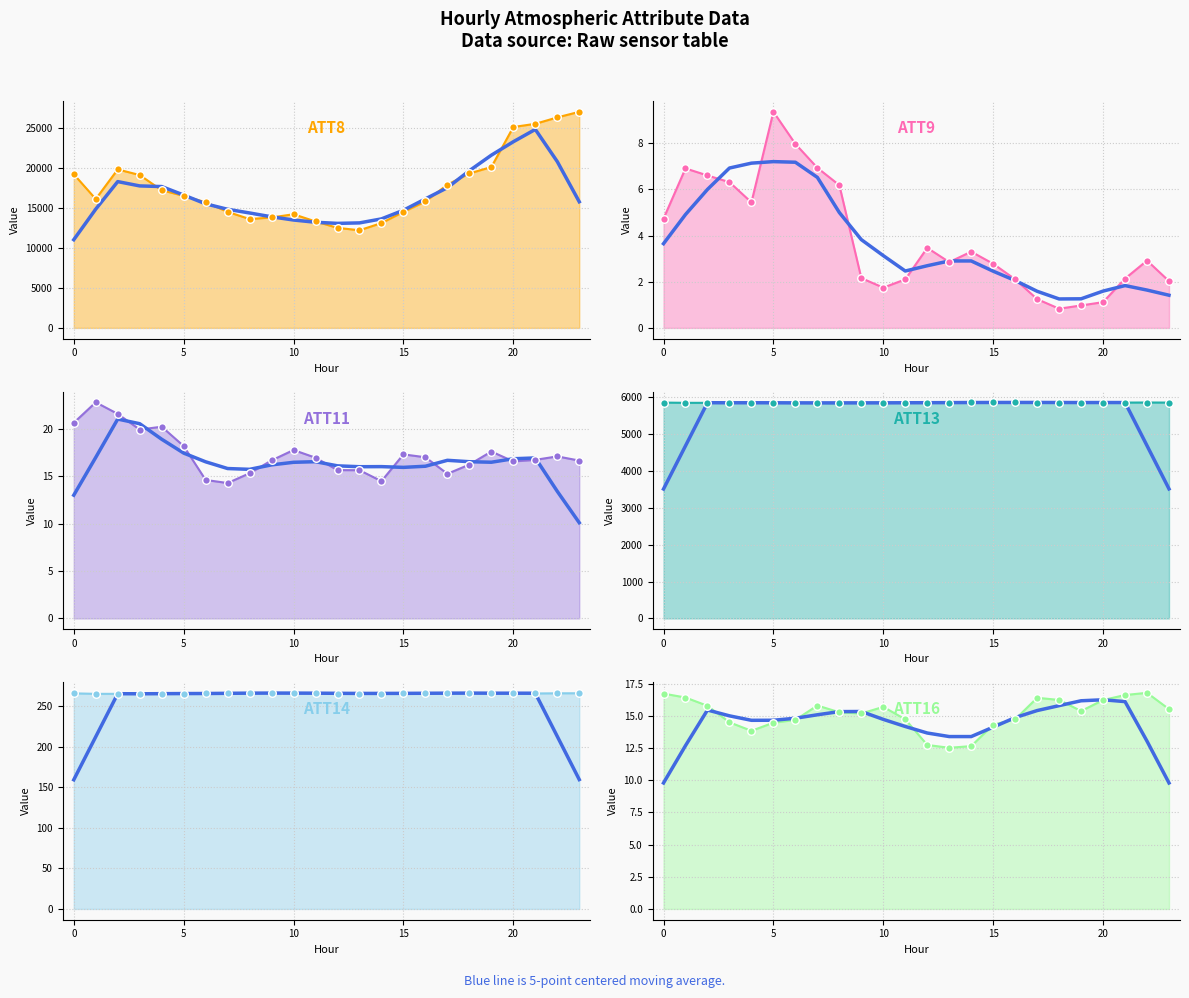

What are all the series names shown in the legend?

ATT8, ATT9, ATT11, ATT13, ATT14, ATT16